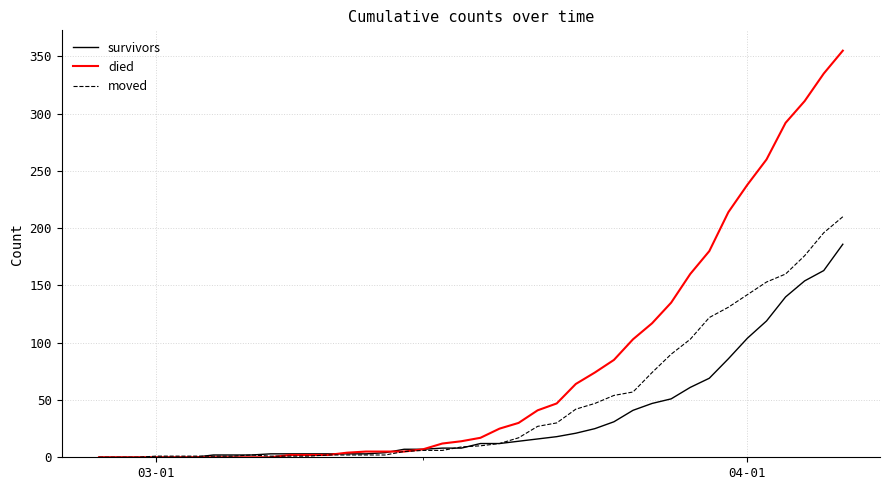

Rank the series by their average value, from lowest to highest.

survivors, moved, died